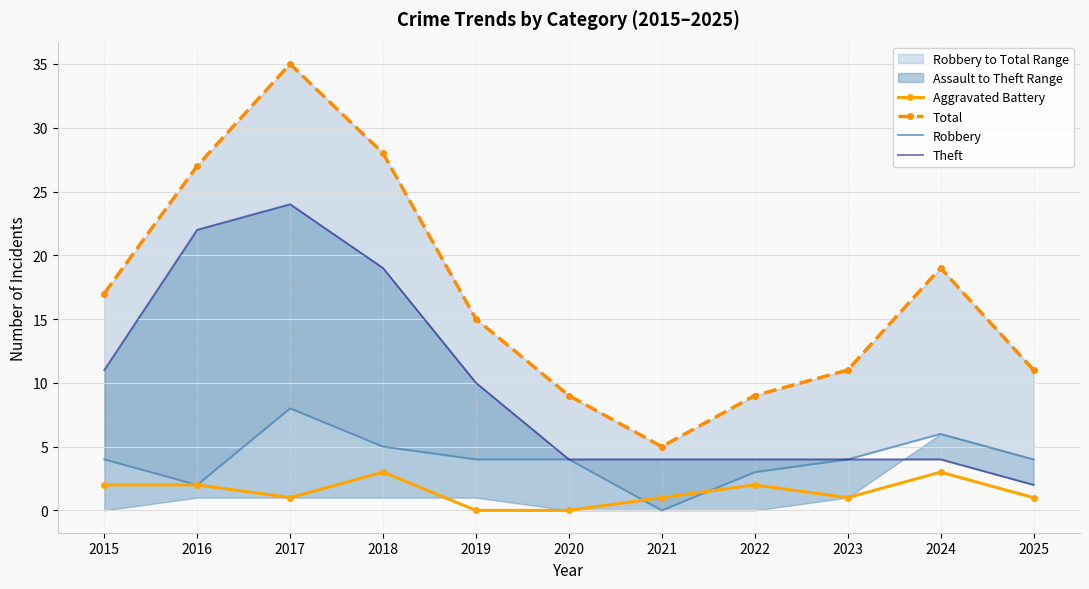

Reading right to left, what are all the values shown in this chart?

Aggravated Battery: 1	3	1	2	1	0	0	3	1	2	2
Total: 11	19	11	9	5	9	15	28	35	27	17
Robbery: 4	6	4	3	0	4	4	5	8	2	4
Theft: 2	4	4	4	4	4	10	19	24	22	11